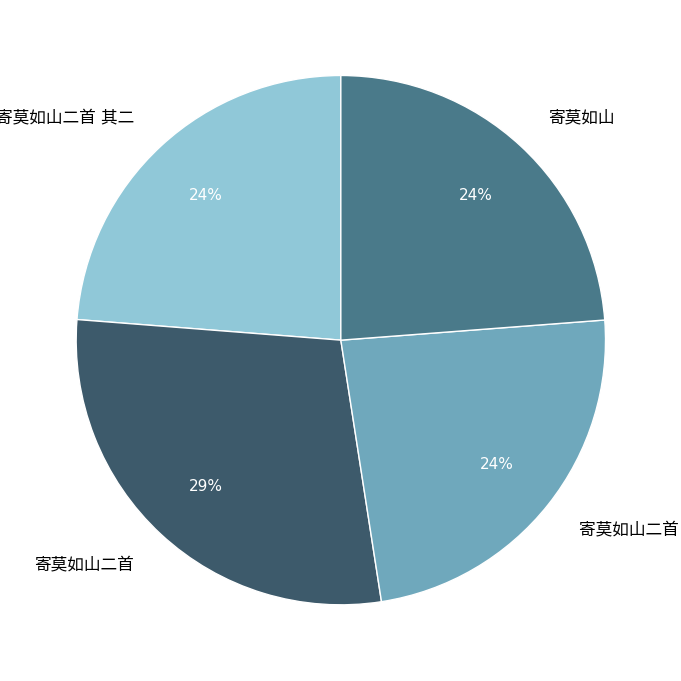

Does any single category account for the majority?

No